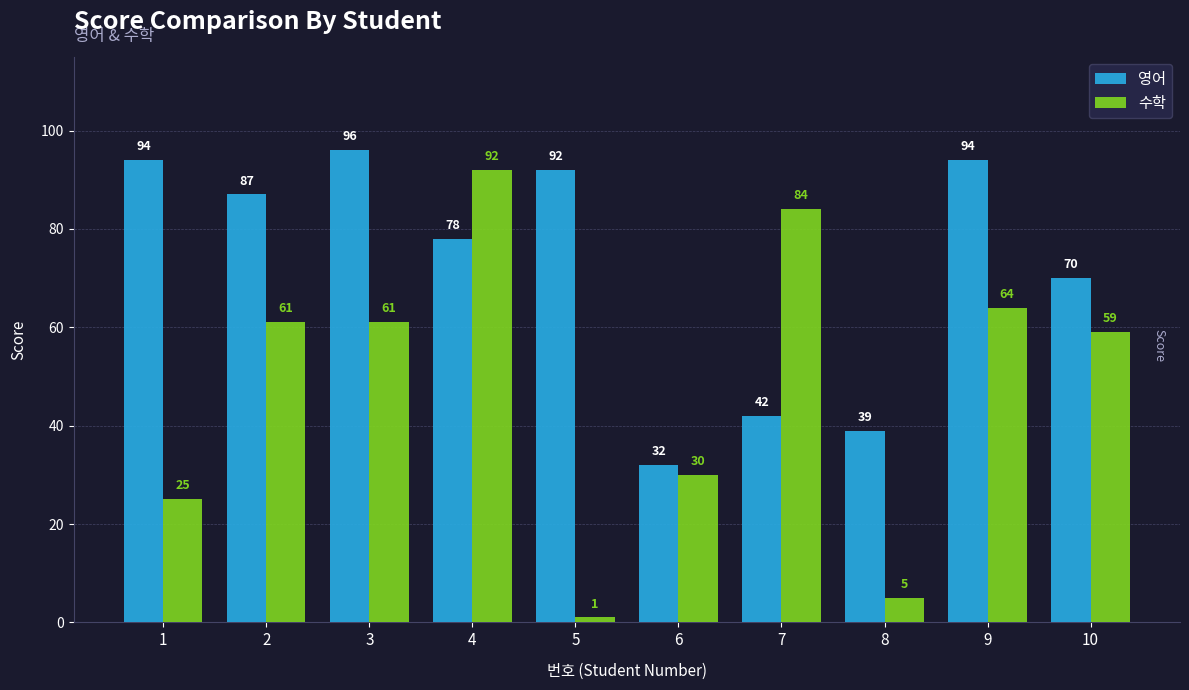

Between 2 and 7, which series saw the biggest shift?

영어